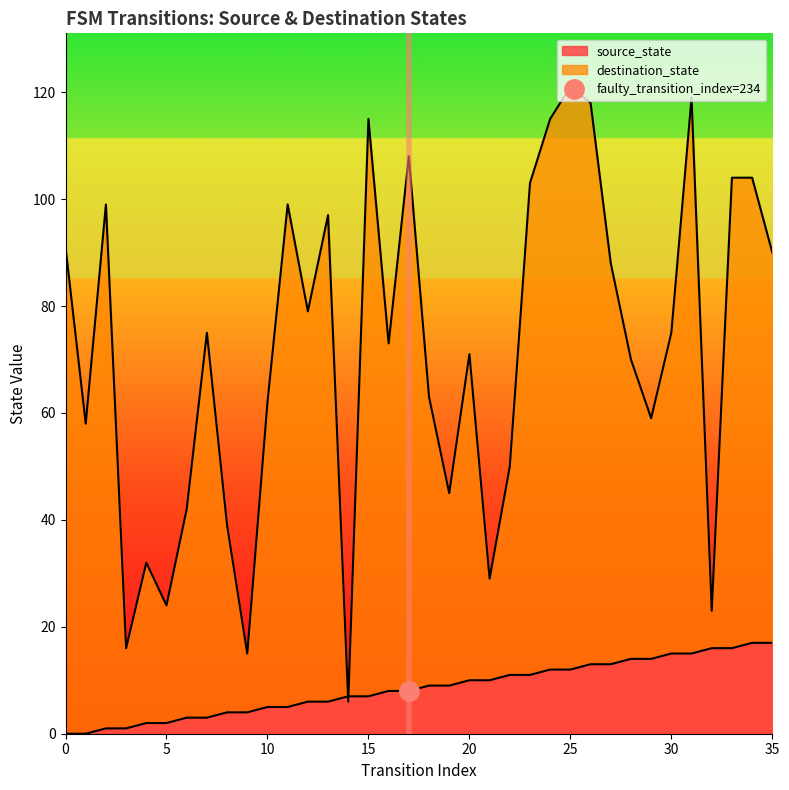

The value of source_state at 22 is 11. True or false?

True